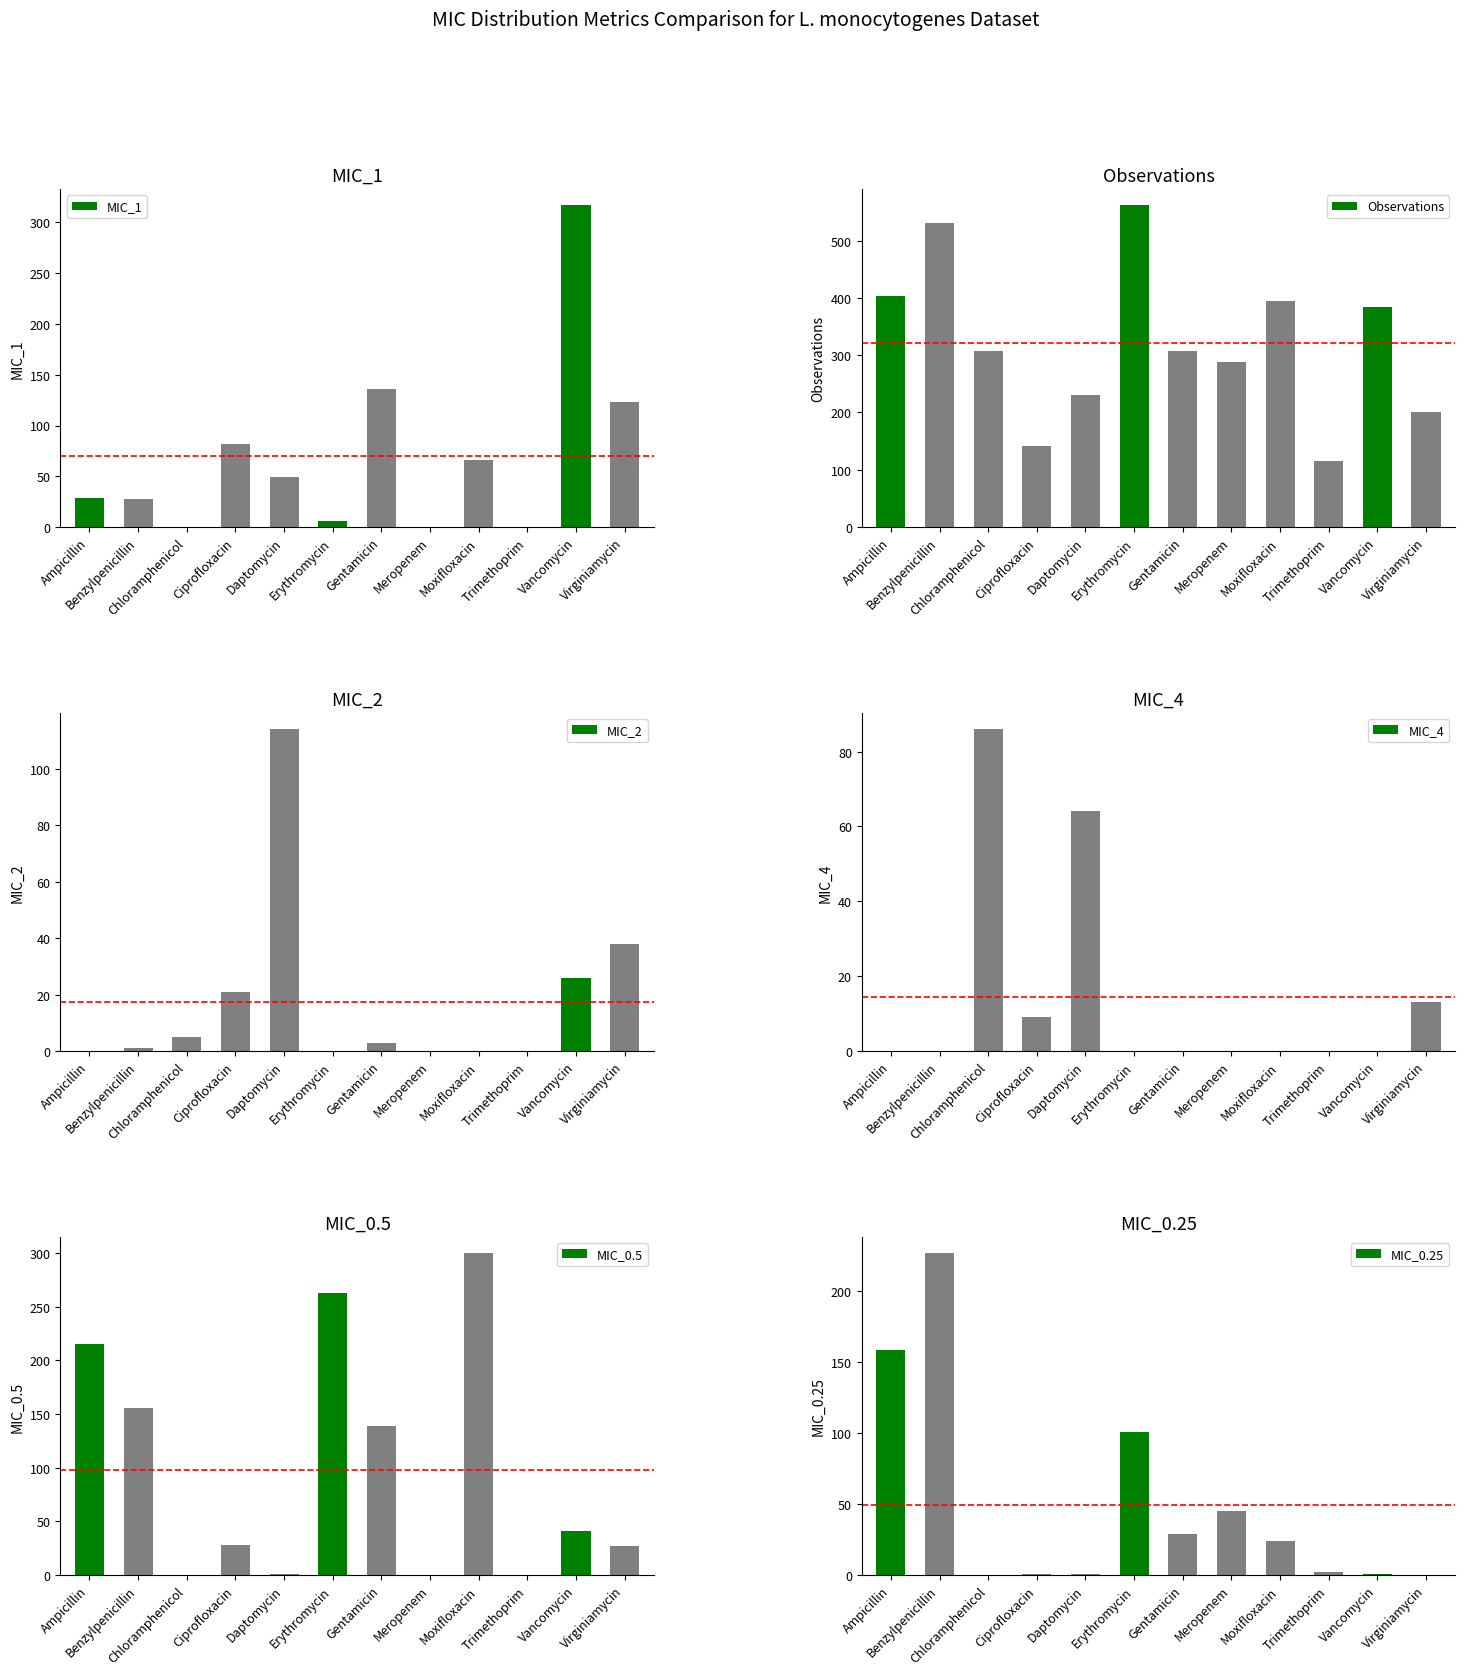

Which series has the largest range (max minus min)?

Observations